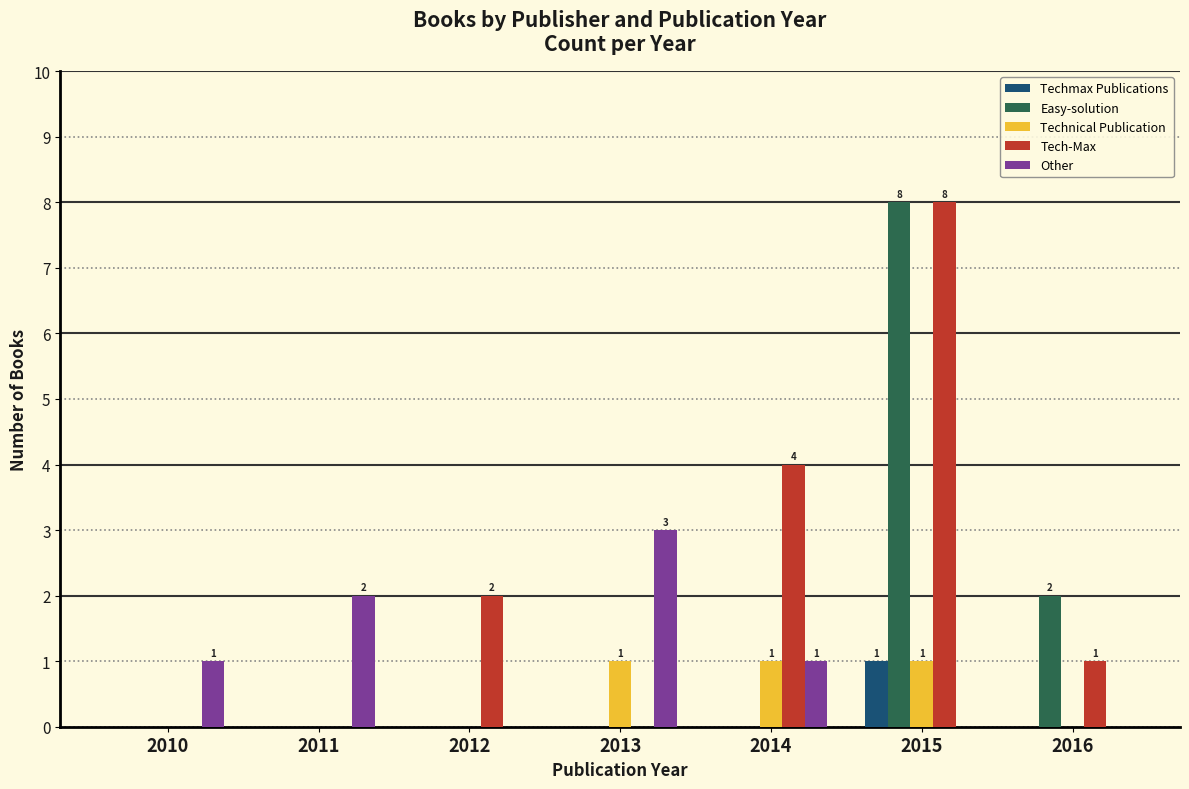

The Technical Publication series shows 1 at 2015. True or false?

True